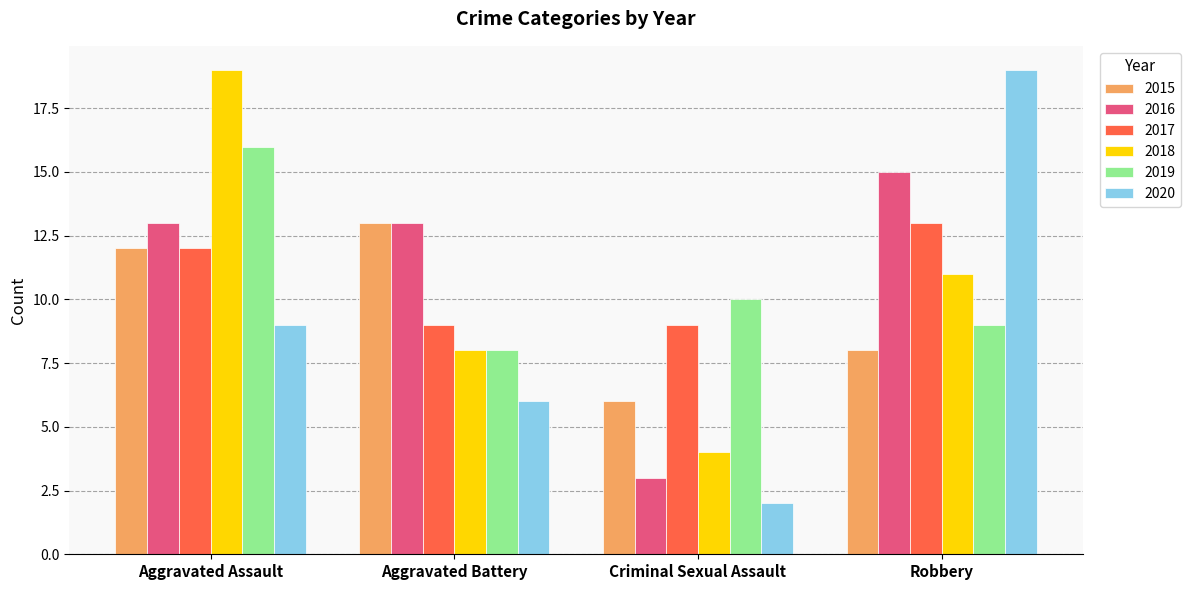

What is the minimum value shown in the chart?

2